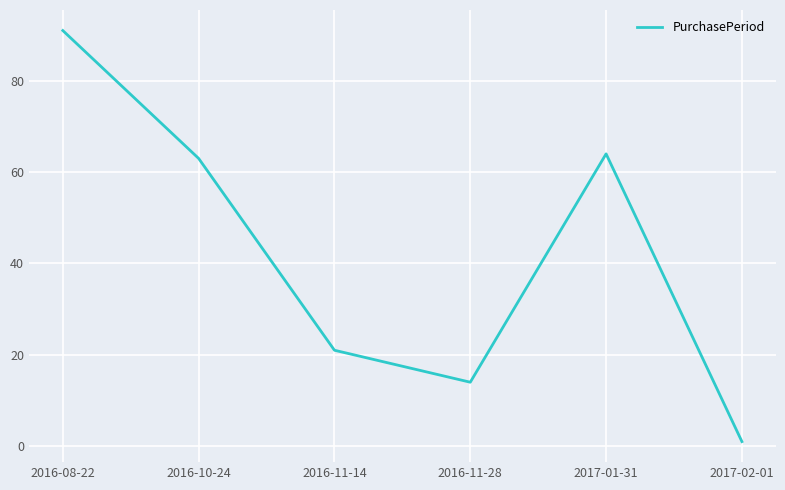

What position from the left is 2017-01-31?

5